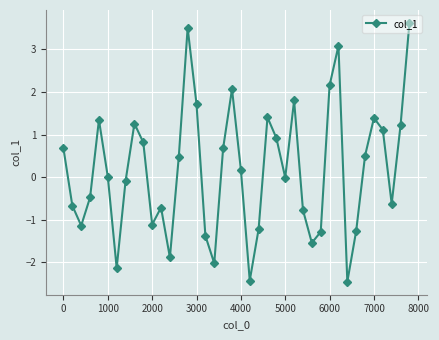

What is the difference between the maximum and minimum values?

6.1